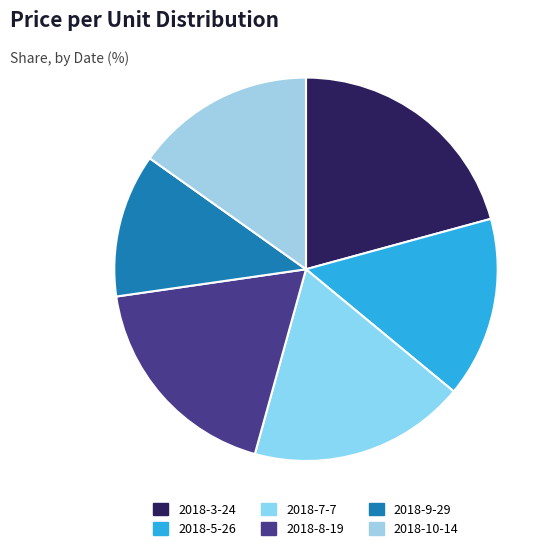

Count the number of slices in the pie.

6